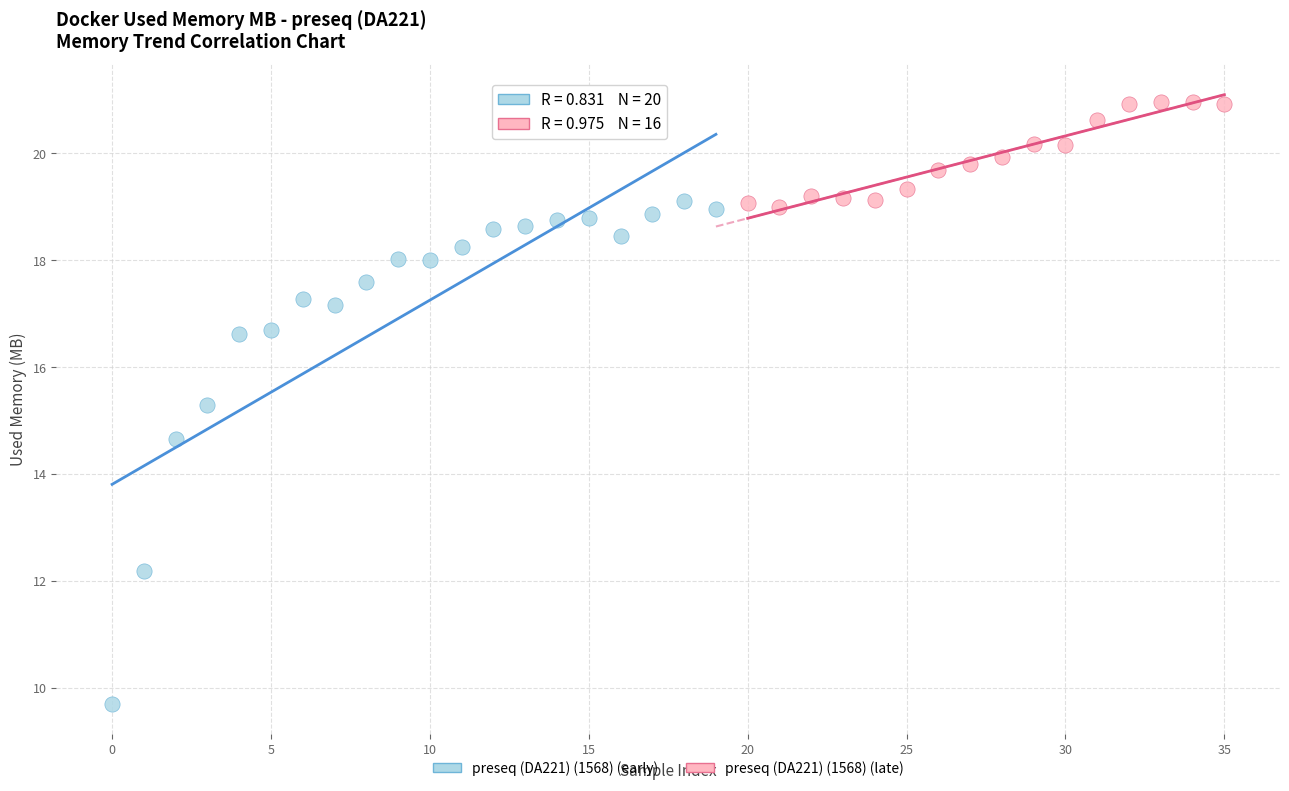

Which series reaches the maximum Y coordinate?

preseq (DA221) (1568) (late)